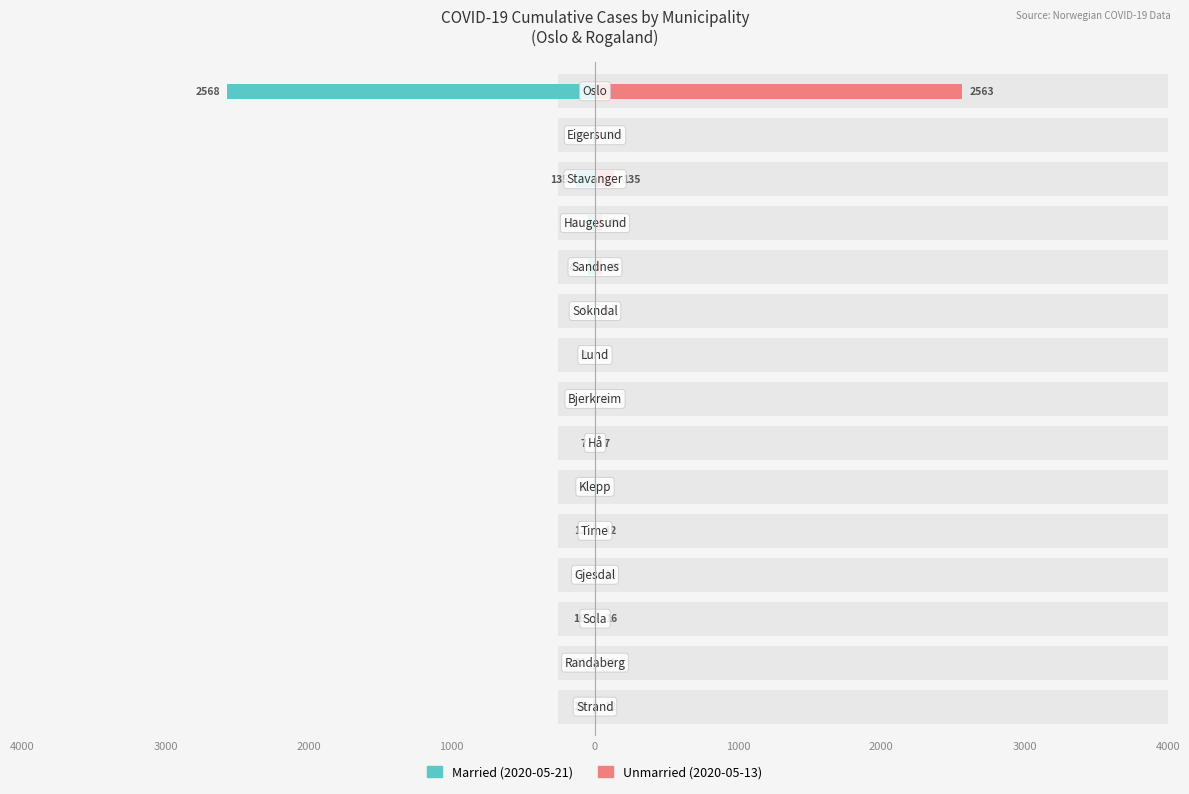

True or false: Married has a value of -20 at 10.

False